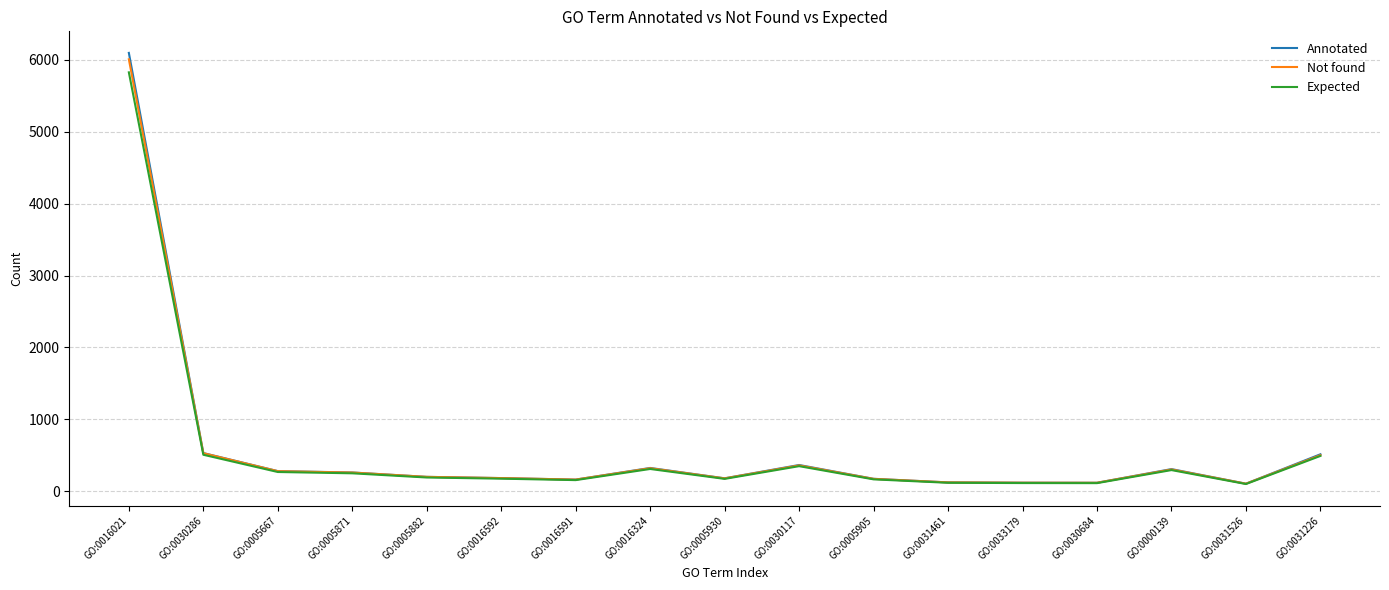

What is the total value across all series at GO:0031226?

1507.2